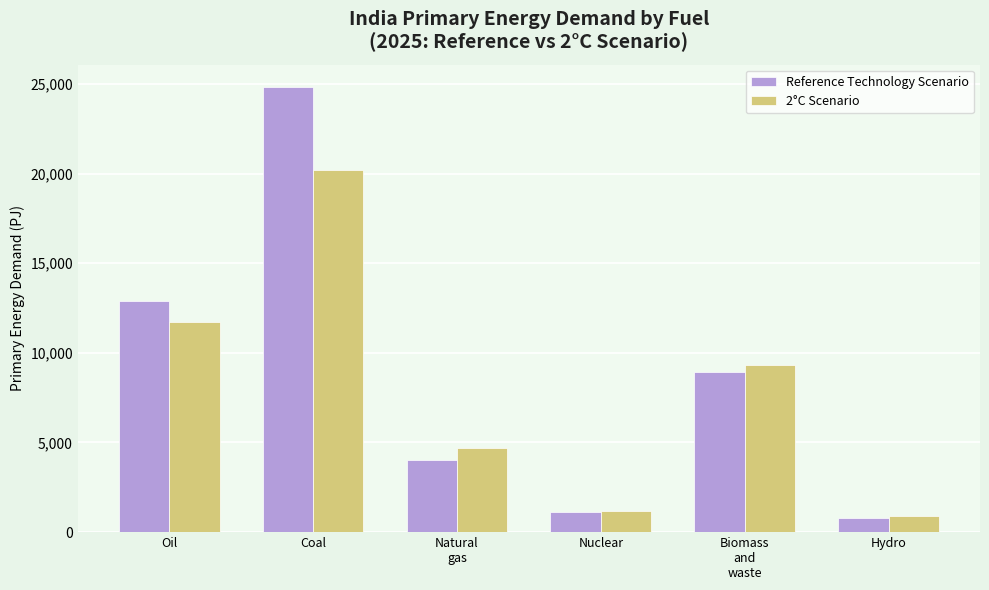

At which category is the sum across all series the highest?

Coal